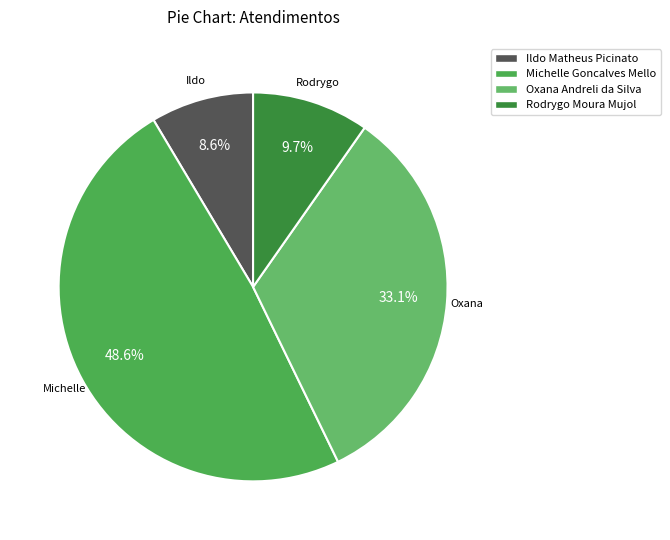

What is the smallest slice in the pie chart?

Ildo Matheus Picinato